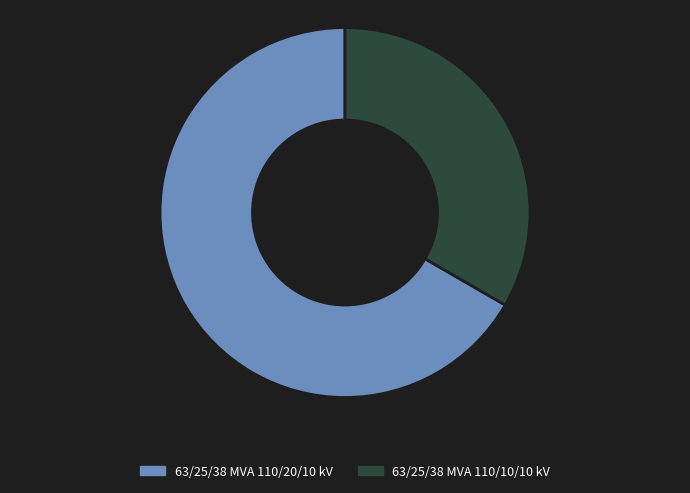

Is it true that 63/25/38 MVA 110/10/10 kV is 33% of the pie?

True